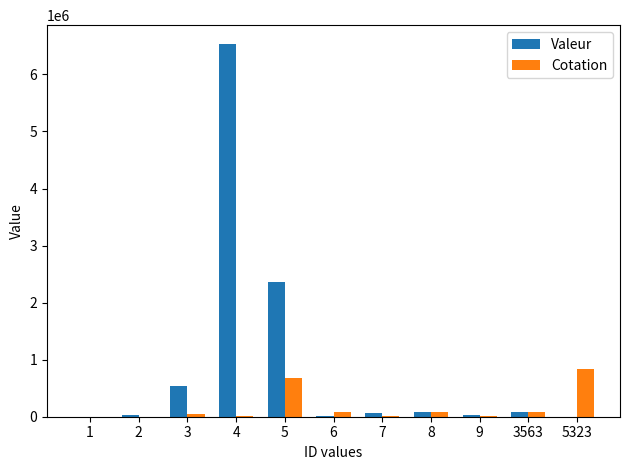

What is the sum of the Cotation values at 3563 and 2?

83719